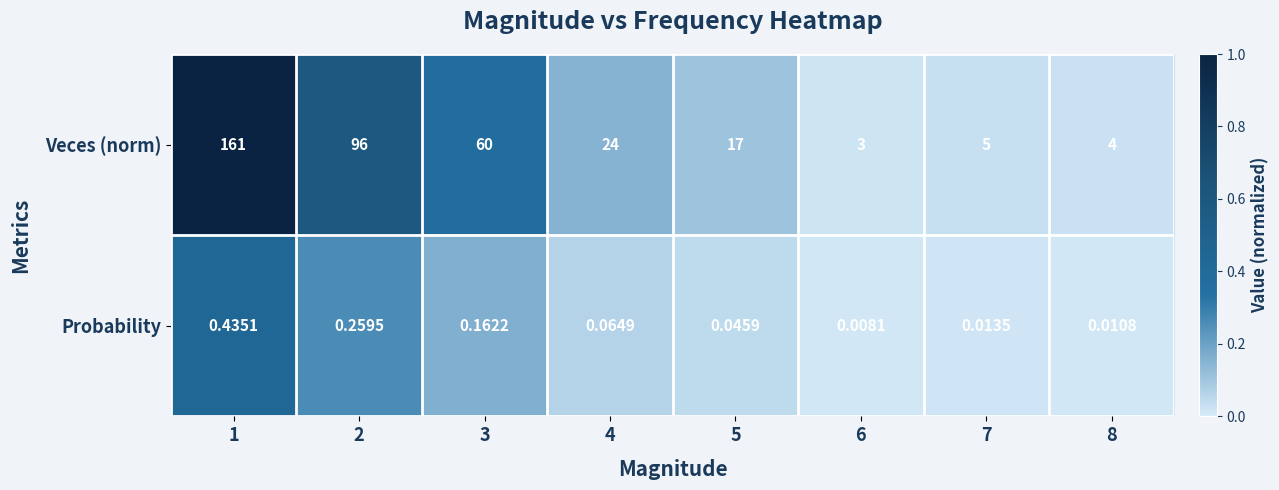

Count the number of data series in this chart.

2